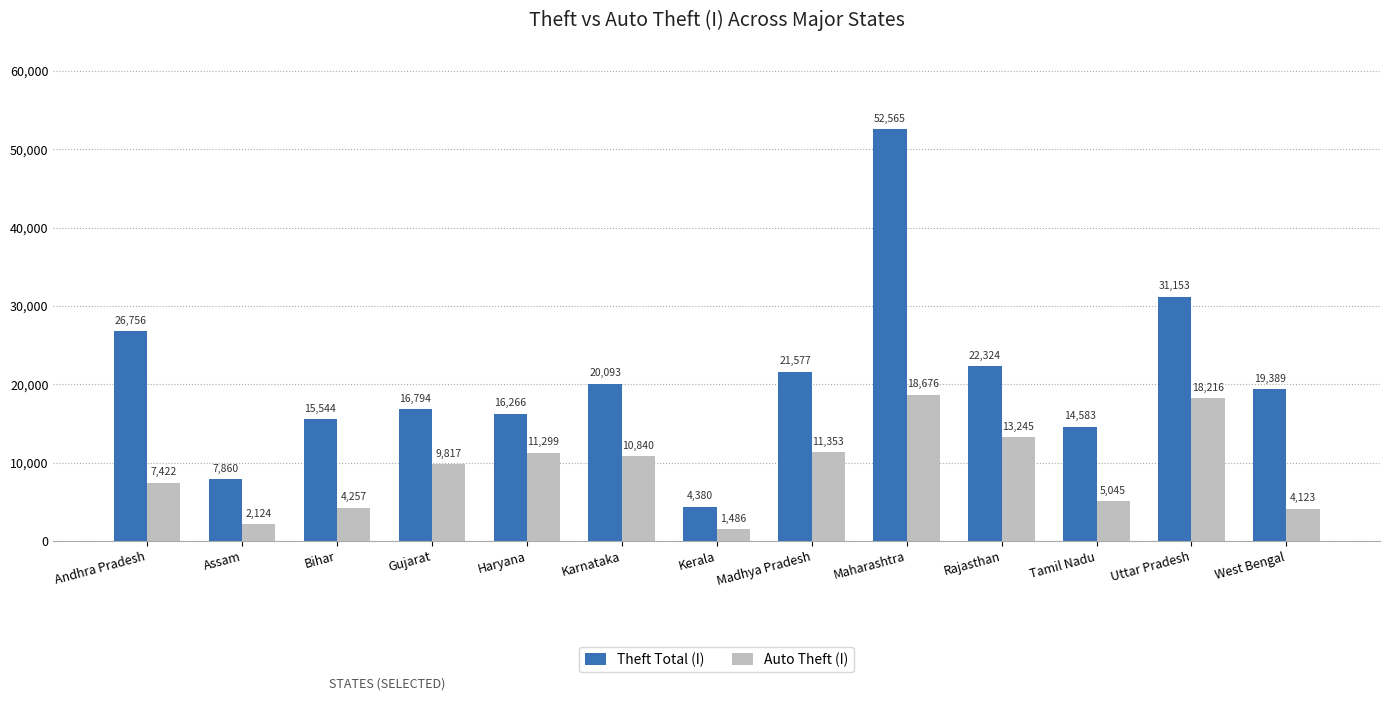

What is the value of the Theft Total (I) bar at the 7th from the left?

4380